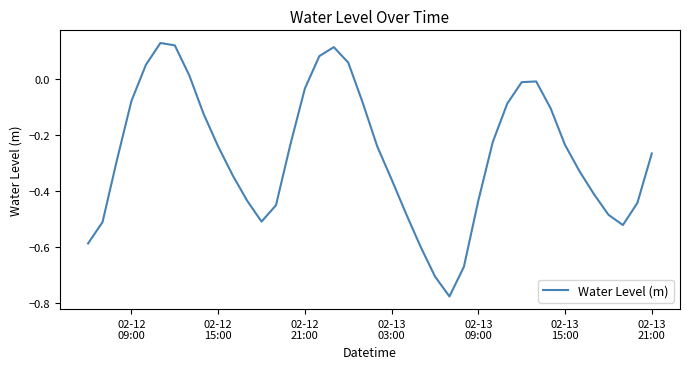

What is the minimum value shown in the chart?

-0.8